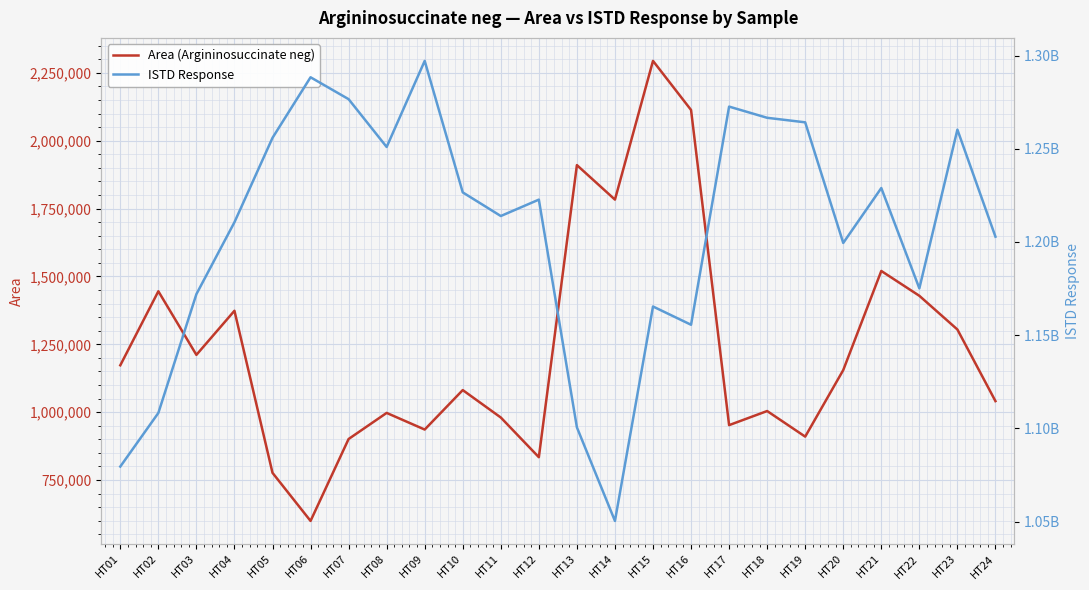

Is this an area chart (filled region under the line)?

No